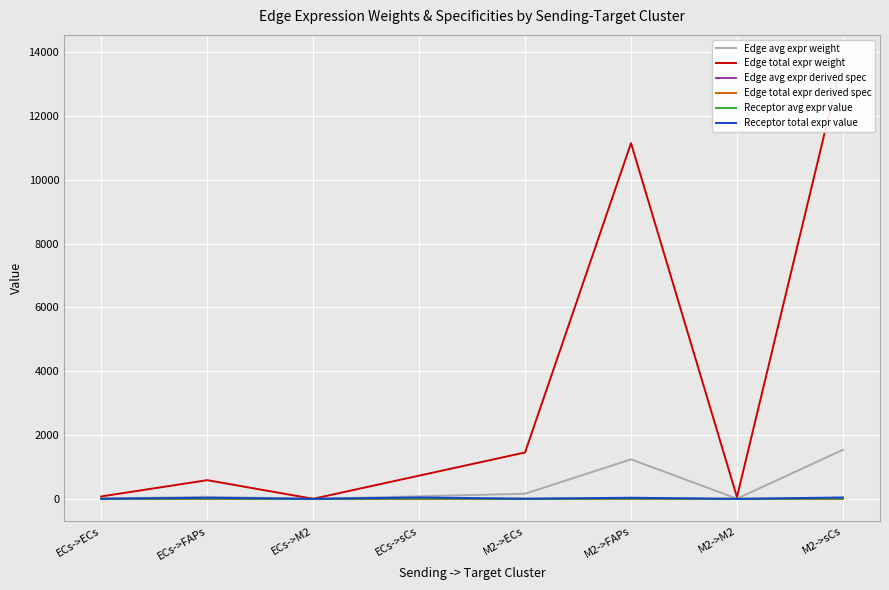

What is the label of the 2nd point from the left?

ECs->FAPs